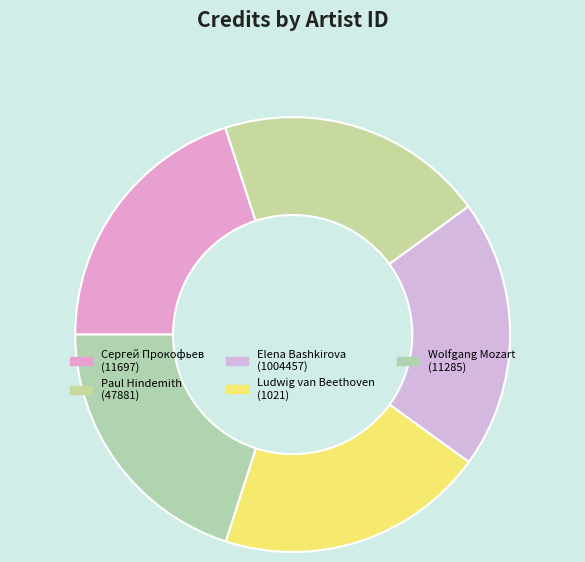

How many slices are in this pie chart?

5